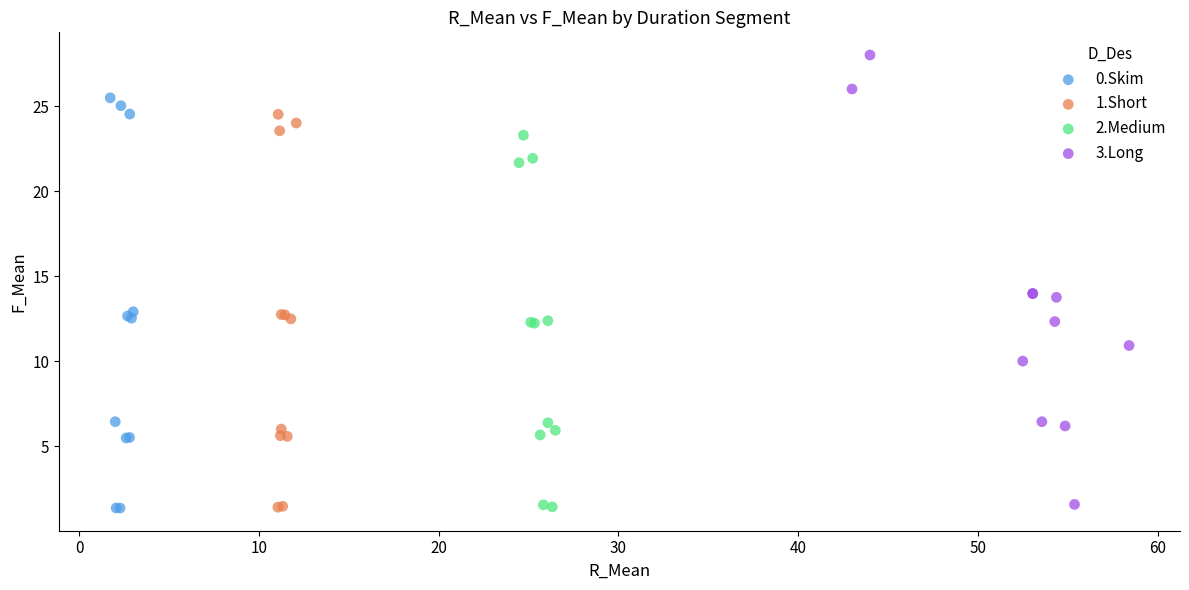

Which series reaches the maximum Y coordinate?

3.Long